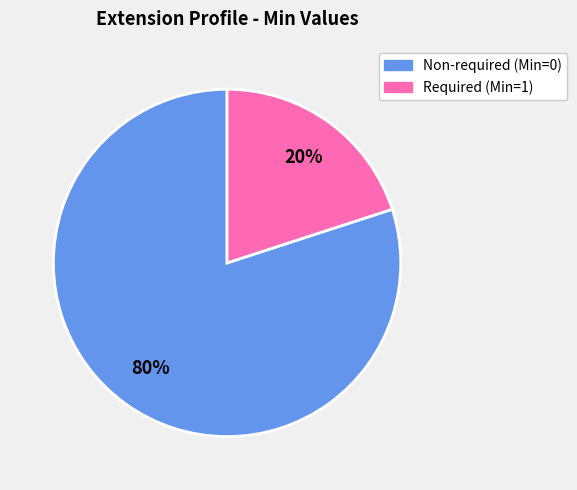

To the nearest percent, what is the difference between the largest and smallest slice percentages?

60%